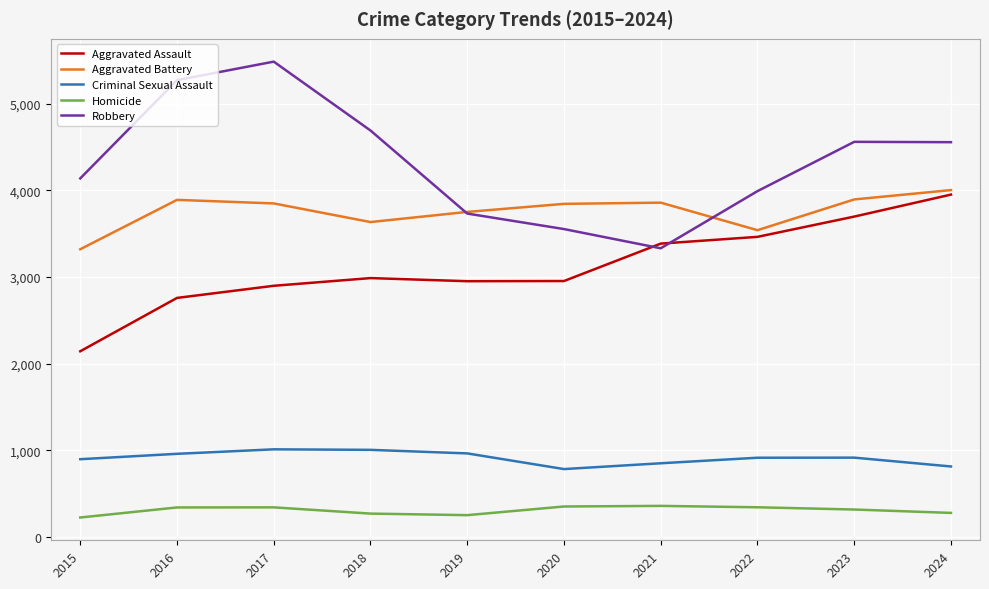

What is the lowest value of the Aggravated Assault series?

2143